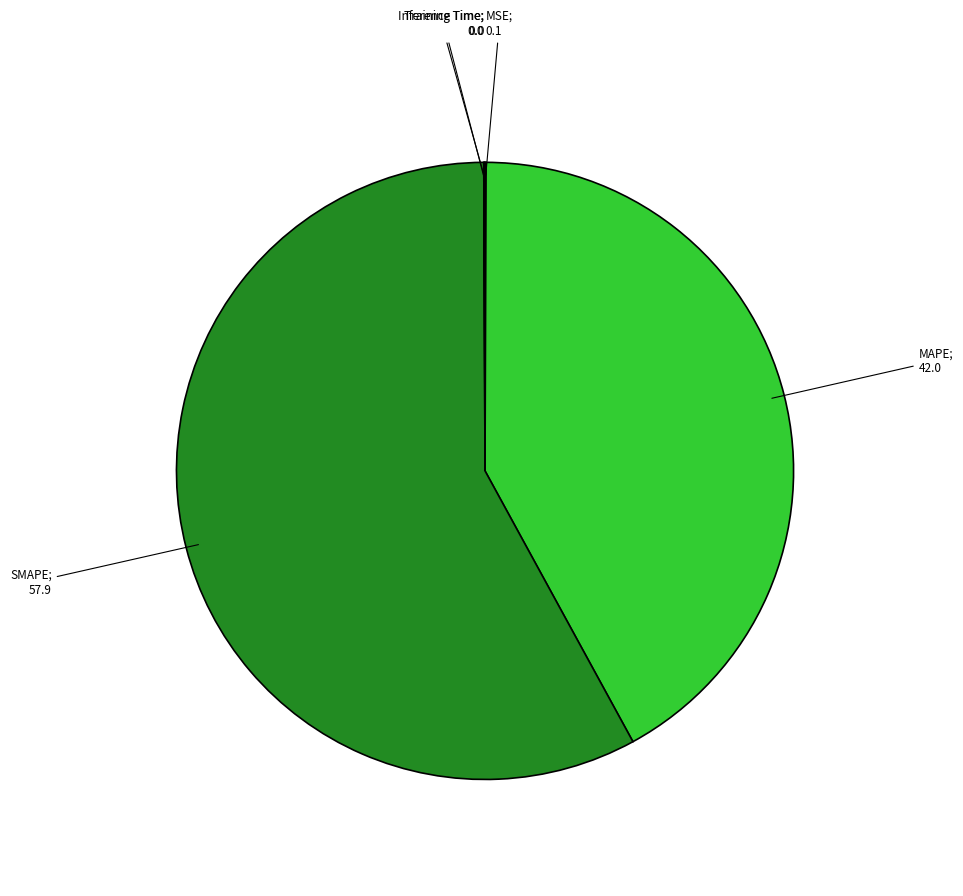

Is there a majority slice in this chart?

Yes